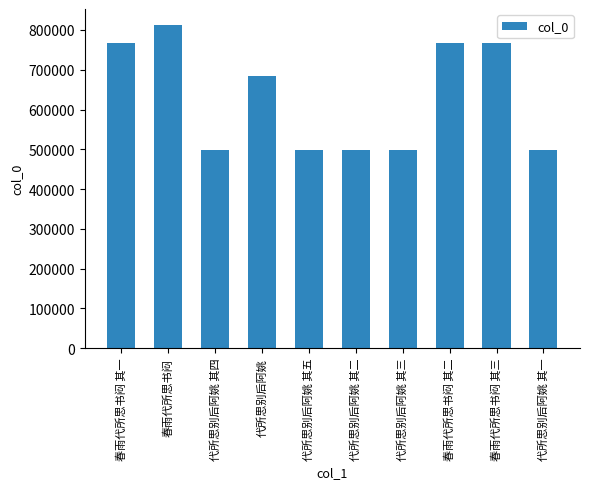

Approximately how many times larger is the value at 代所思别后阿姚 其一 compared to 春雨代所思书闷 其一?

0.6